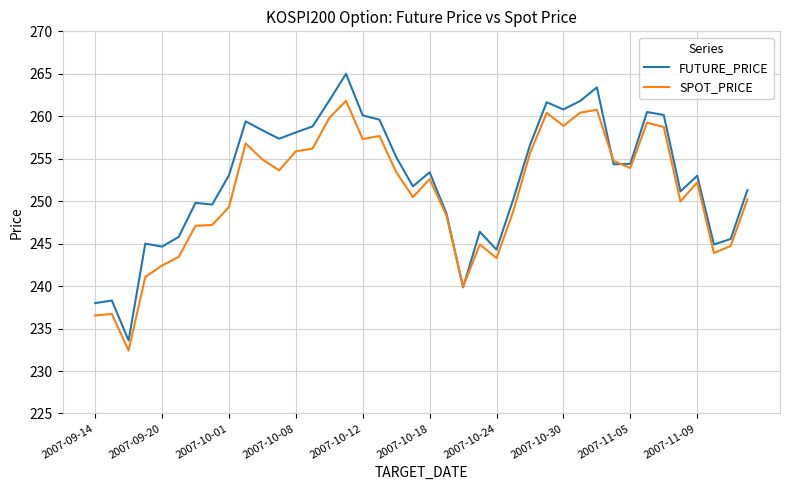

What is the minimum value shown in the chart?

232.4